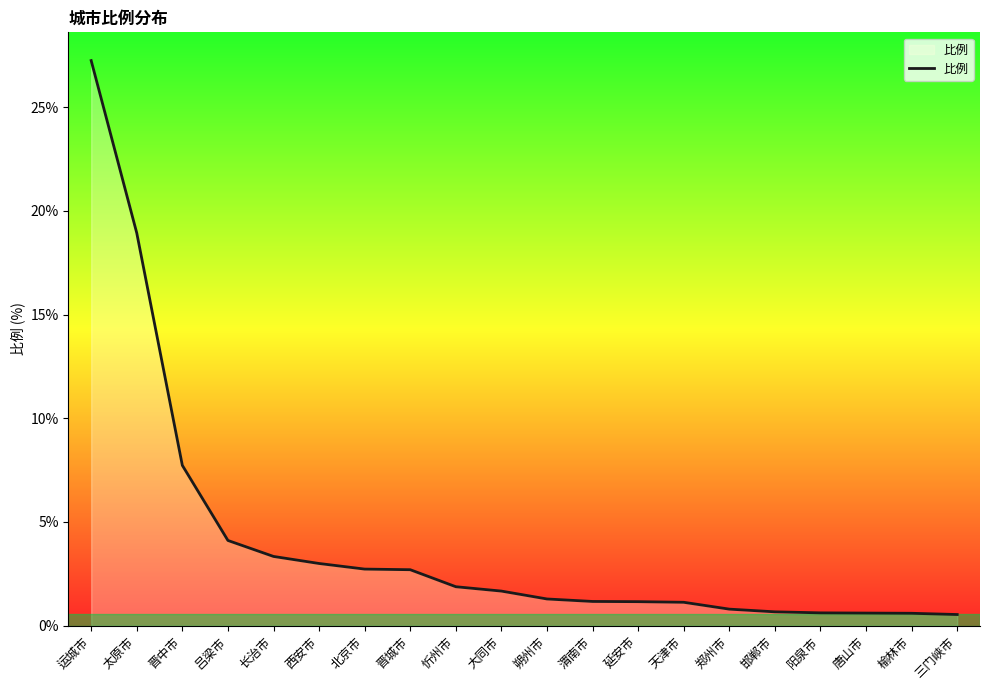

What position from the left is 朔州市?

11